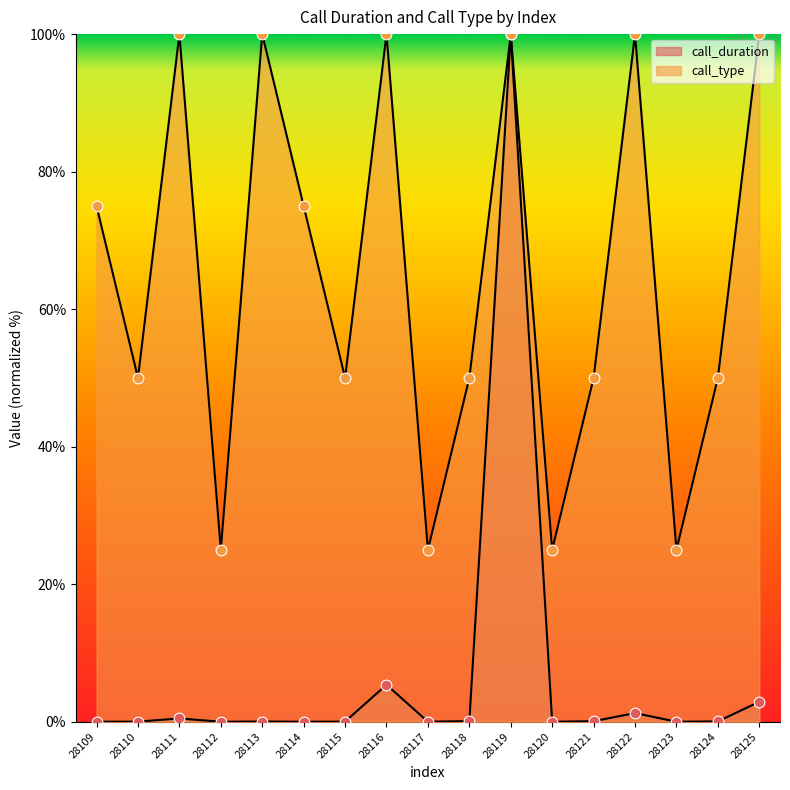

At which category is the sum across all series the highest?

28119